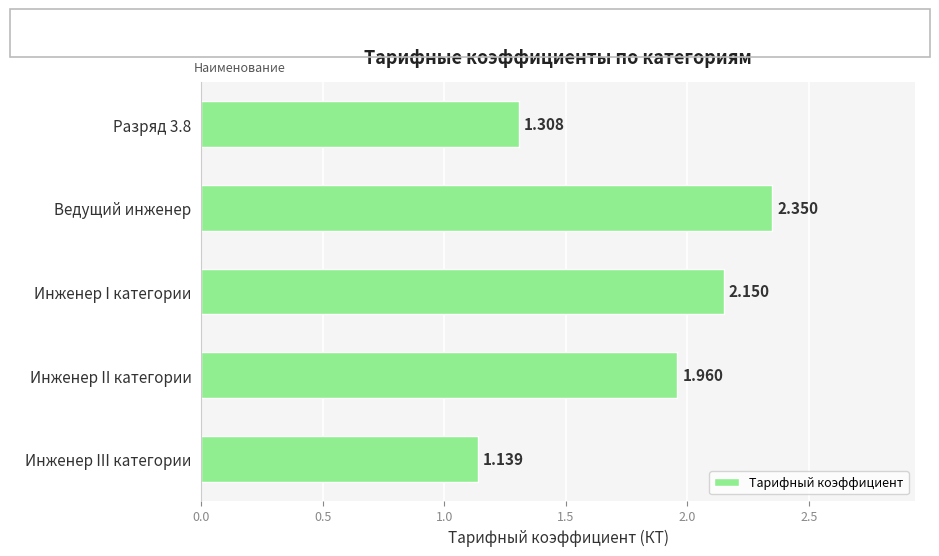

List the labels in order of value, largest first.

Ведущий инженер, Инженер I категории, Инженер II категории, Разряд 3.8, Инженер III категории